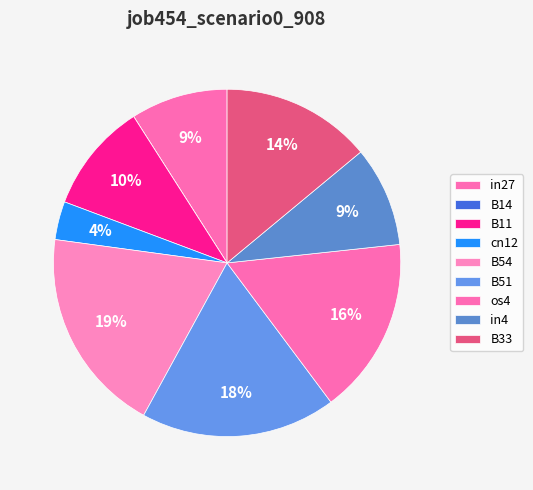

To the nearest percent, what portion does B33 represent?

14%